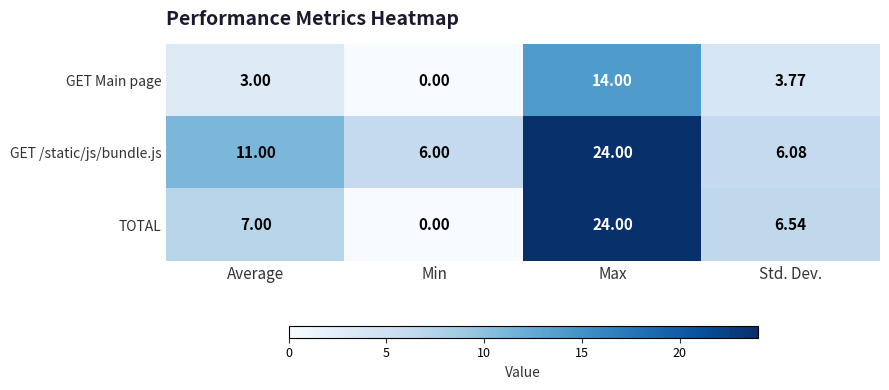

At Std. Dev., list the series in order from smallest to largest.

GET Main page, GET /static/js/bundle.js, TOTAL